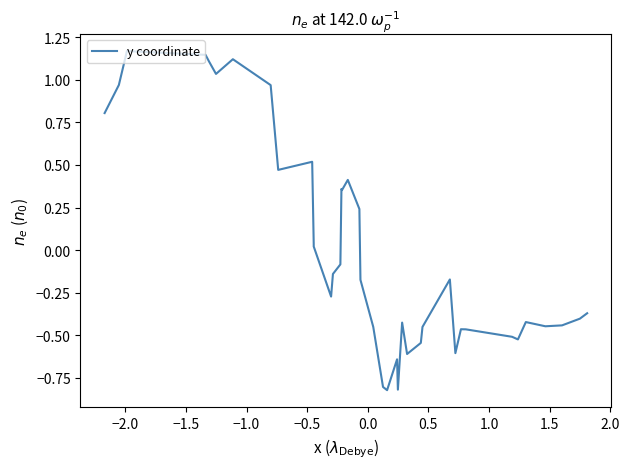

Does the chart display data point markers on the line(s)?

No